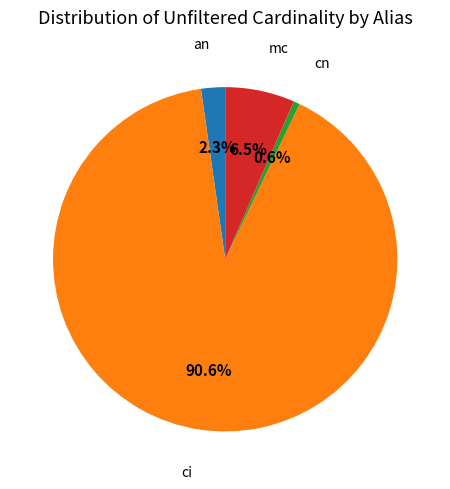

True or false: mc accounts for 19% of the total.

False